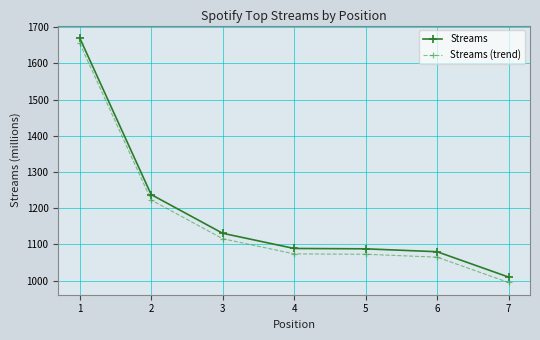

Is it true that Streams (trend) equals 1073 at 5?

True